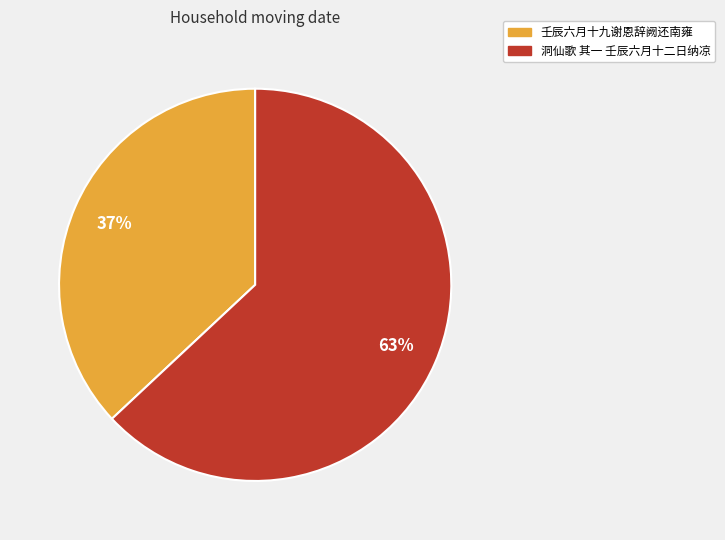

True or false: 洞仙歌 其一 壬辰六月十二日纳凉 accounts for 63% of the total.

True